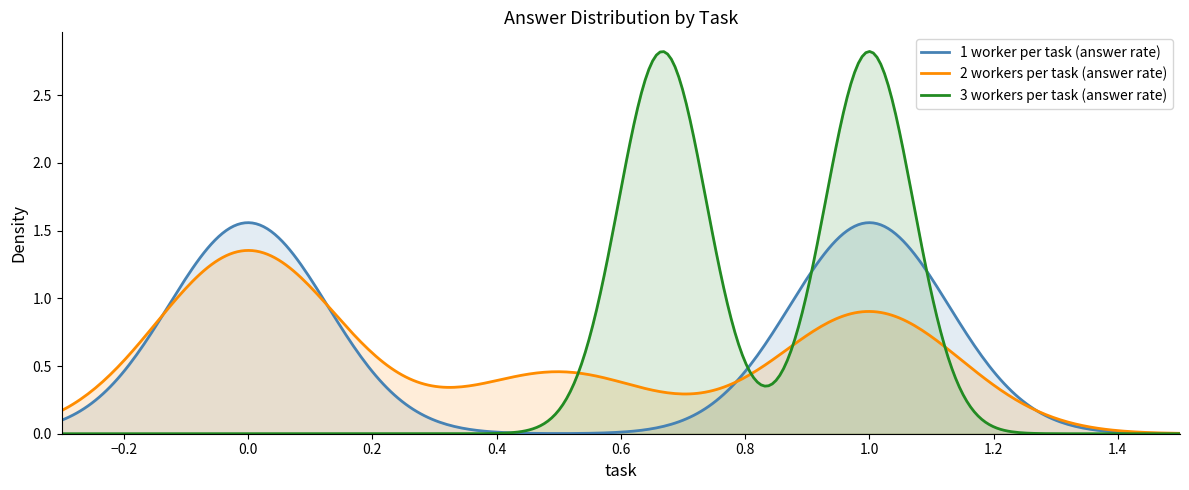

Which series has the widest spread of values?

3 workers per task (answer rate)